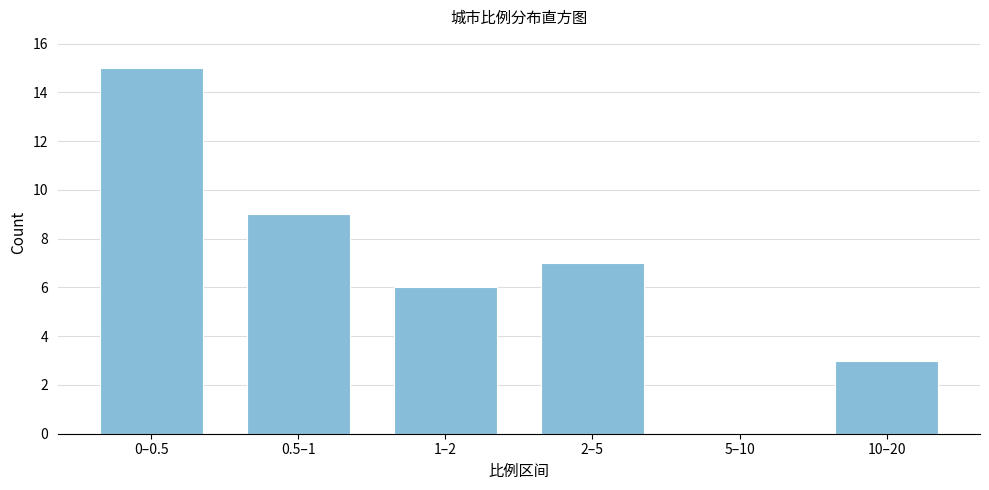

Reading left to right, what are all the values shown in this chart?

0–0.5=15	0.5–1=9	1–2=6	2–5=7	5–10=0	10–20=3